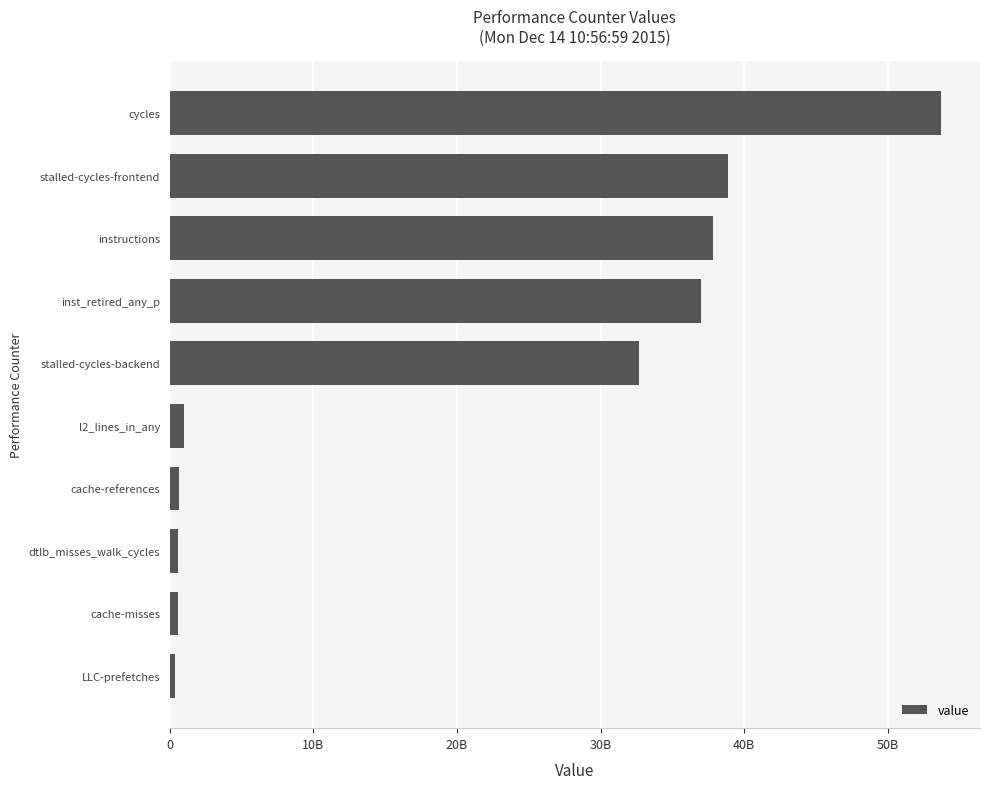

Does the chart contain any negative values?

No